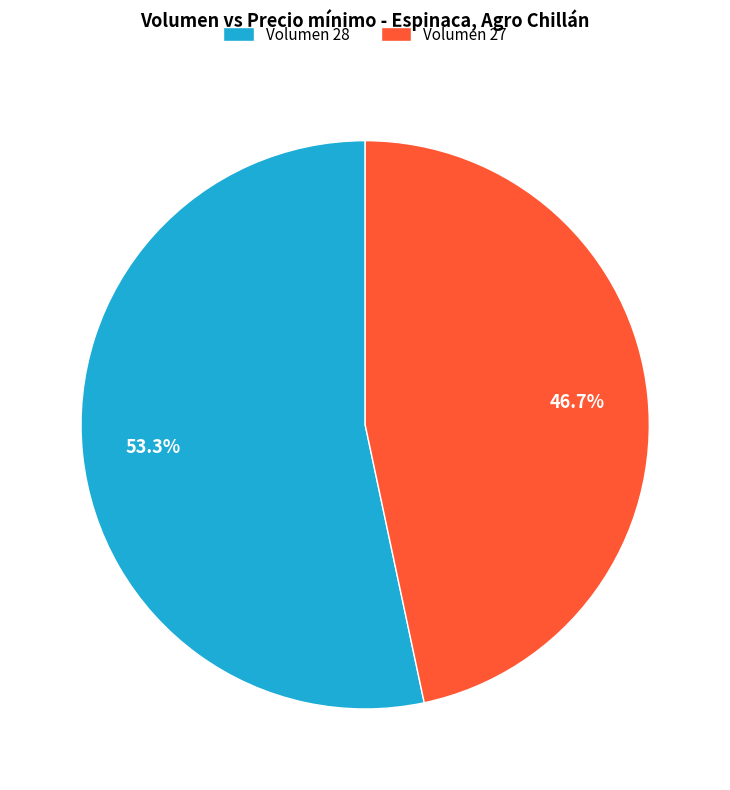

What percentage is NOT represented by Volumen 27?

53.3%